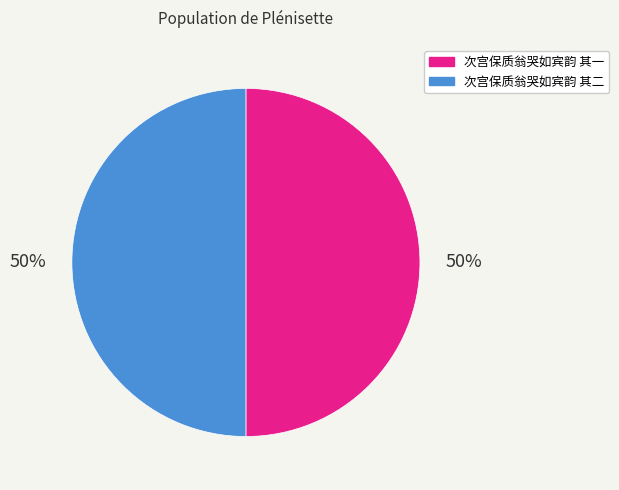

To the nearest percent, what percentage of the pie is 次宫保质翁哭如宾韵 其一?

50%